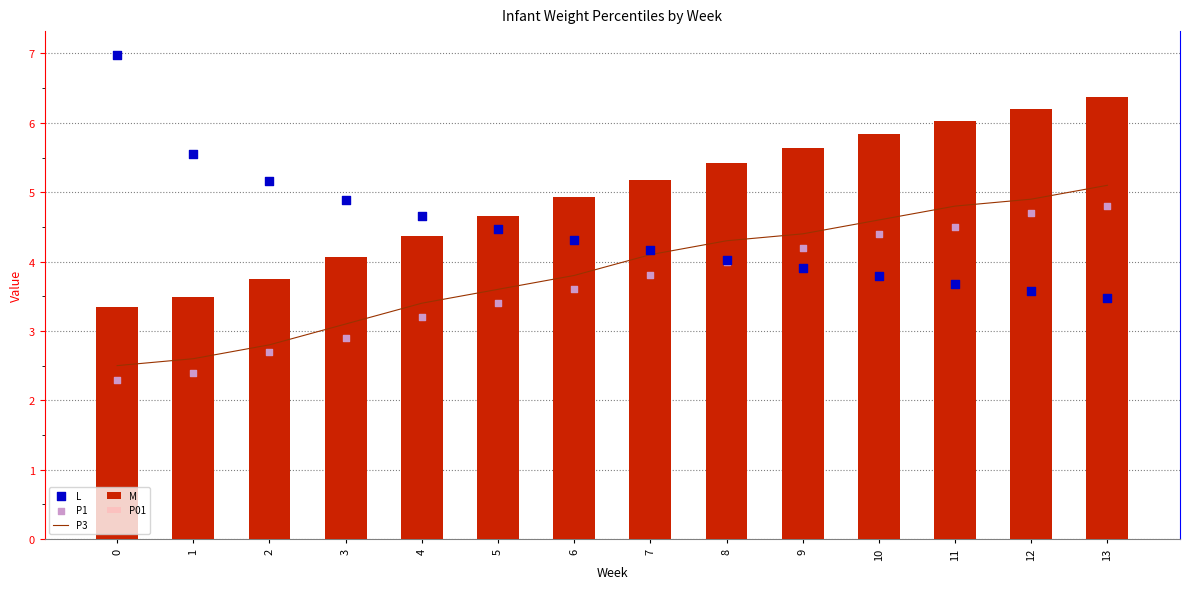

What are all the series names shown in the legend?

P3, M, P01, L, P1